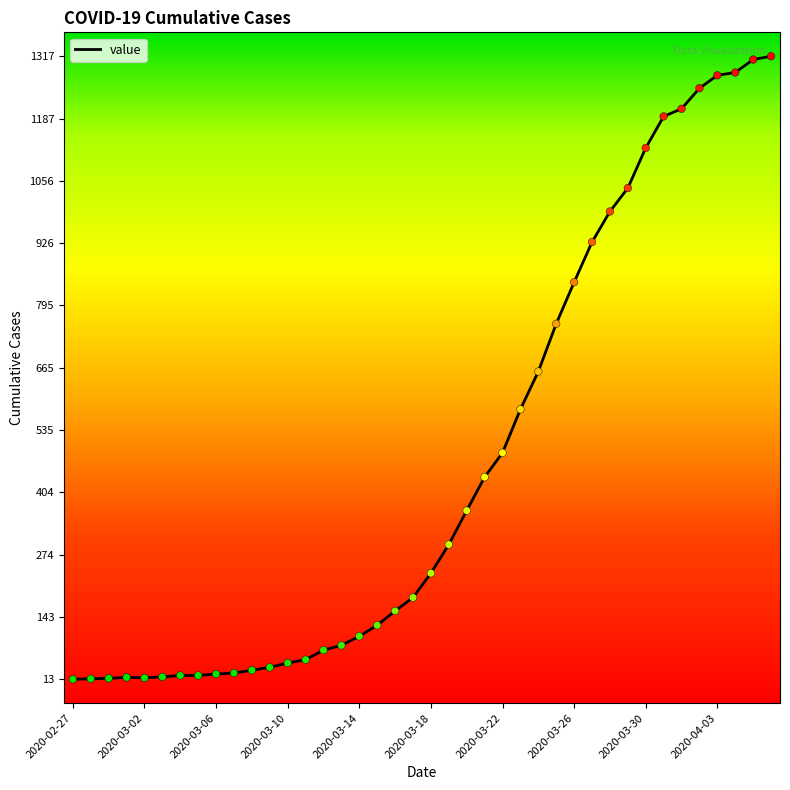

What is the greatest value displayed?

1317